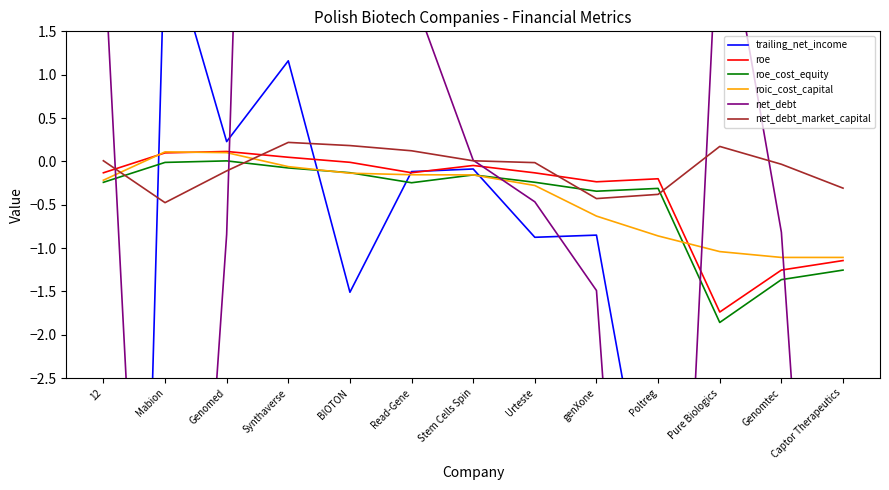

How many interior local peaks does the trailing_net_income series have?

5